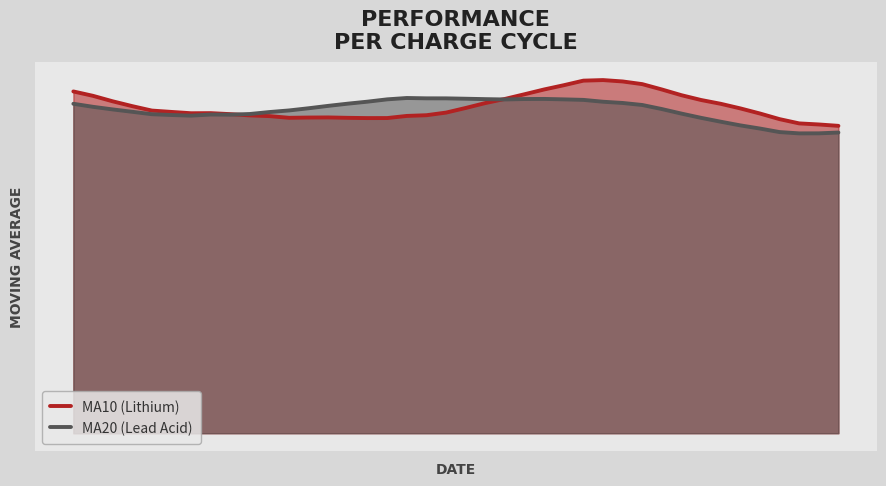

Which series has the largest total across all categories?

MA10 (Lithium)